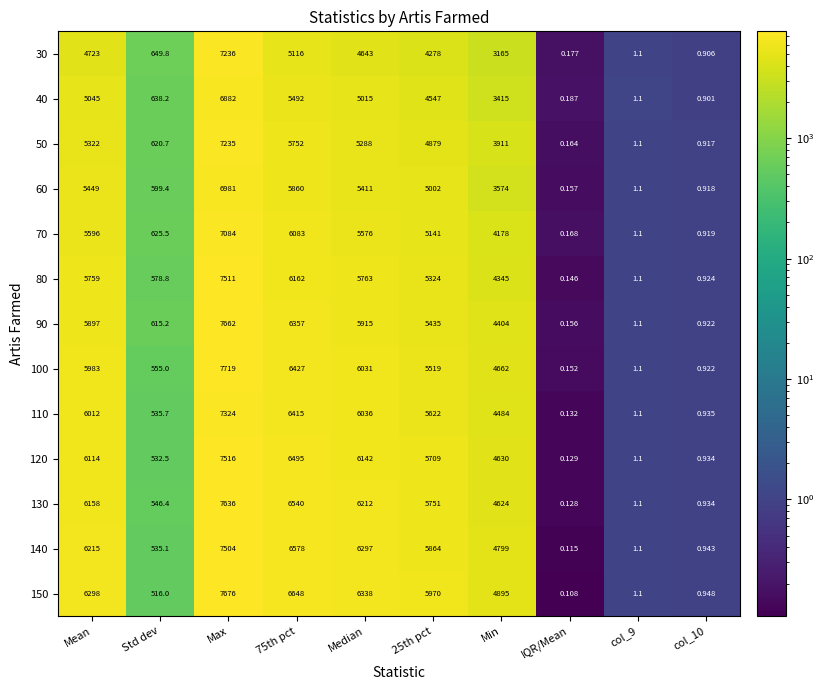

Which category has the lowest value in the 120 series?

IQR/Mean